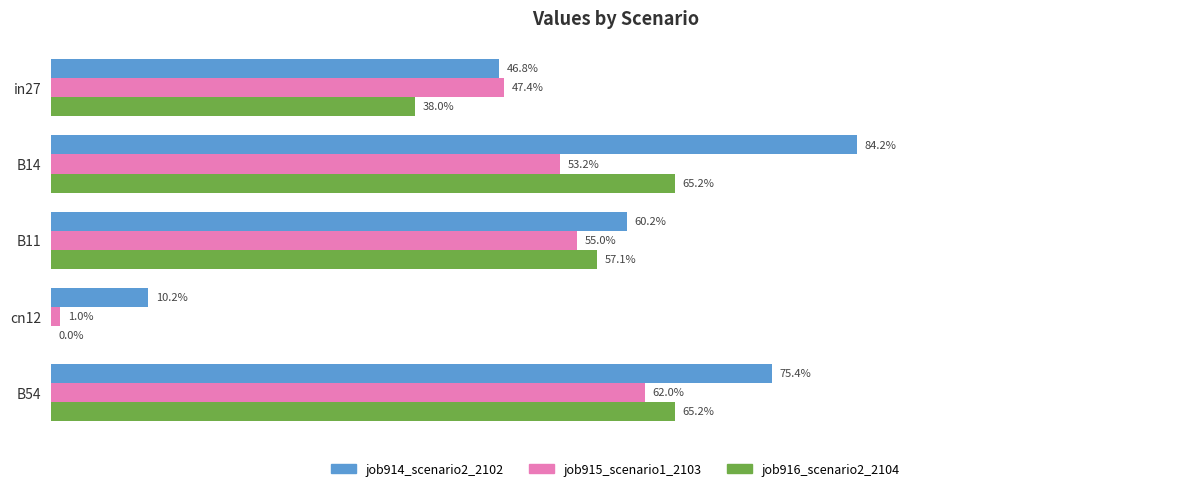

What is the value of the job914_scenario2_2102 bar at the 4th from the left?

0.1